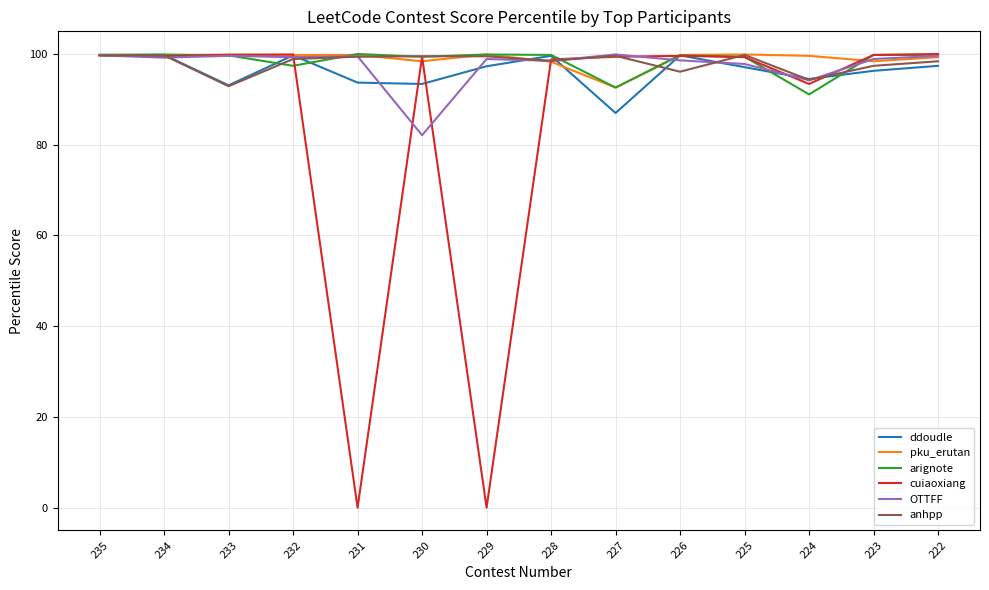

What is the maximum value for anhpp?

99.8